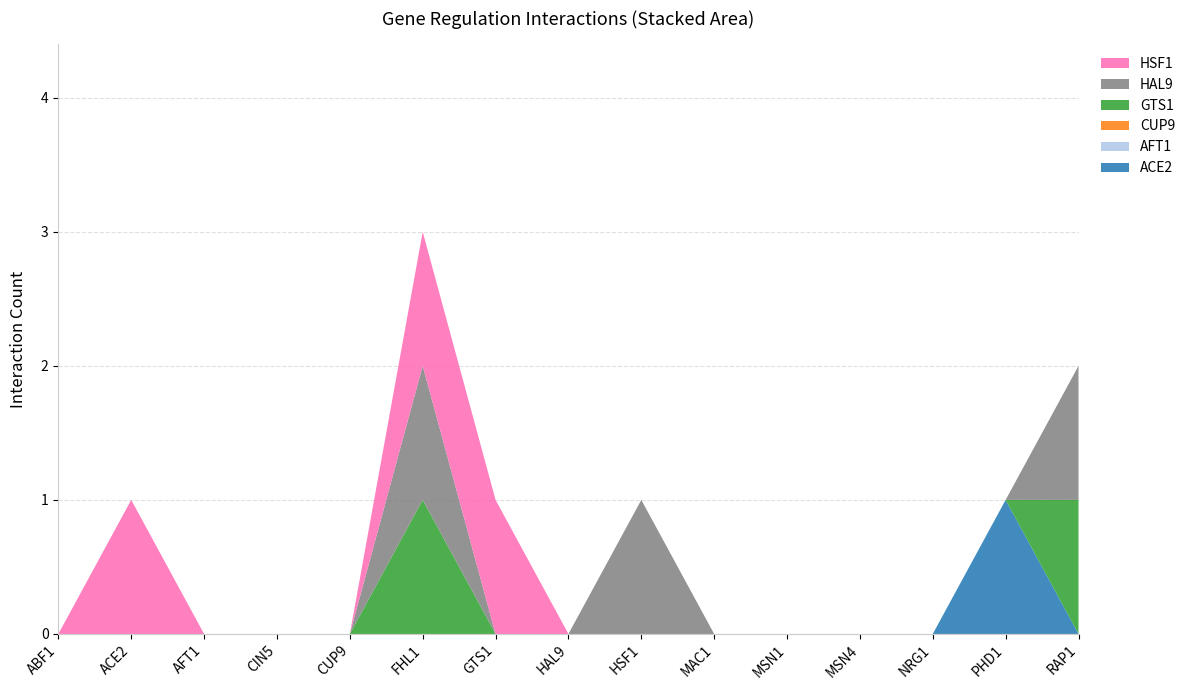

Reading left to right, what are all the values shown in this chart?

ACE2: 0	0	0	0	0	0	0	0	0	0	0	0	0	1	0
AFT1: 0	0	0	0	0	0	0	0	0	0	0	0	0	0	0
CUP9: 0	0	0	0	0	0	0	0	0	0	0	0	0	0	0
GTS1: 0	0	0	0	0	1	0	0	0	0	0	0	0	0	1
HAL9: 0	0	0	0	0	1	0	0	1	0	0	0	0	0	1
HSF1: 0	1	0	0	0	1	1	0	0	0	0	0	0	0	0